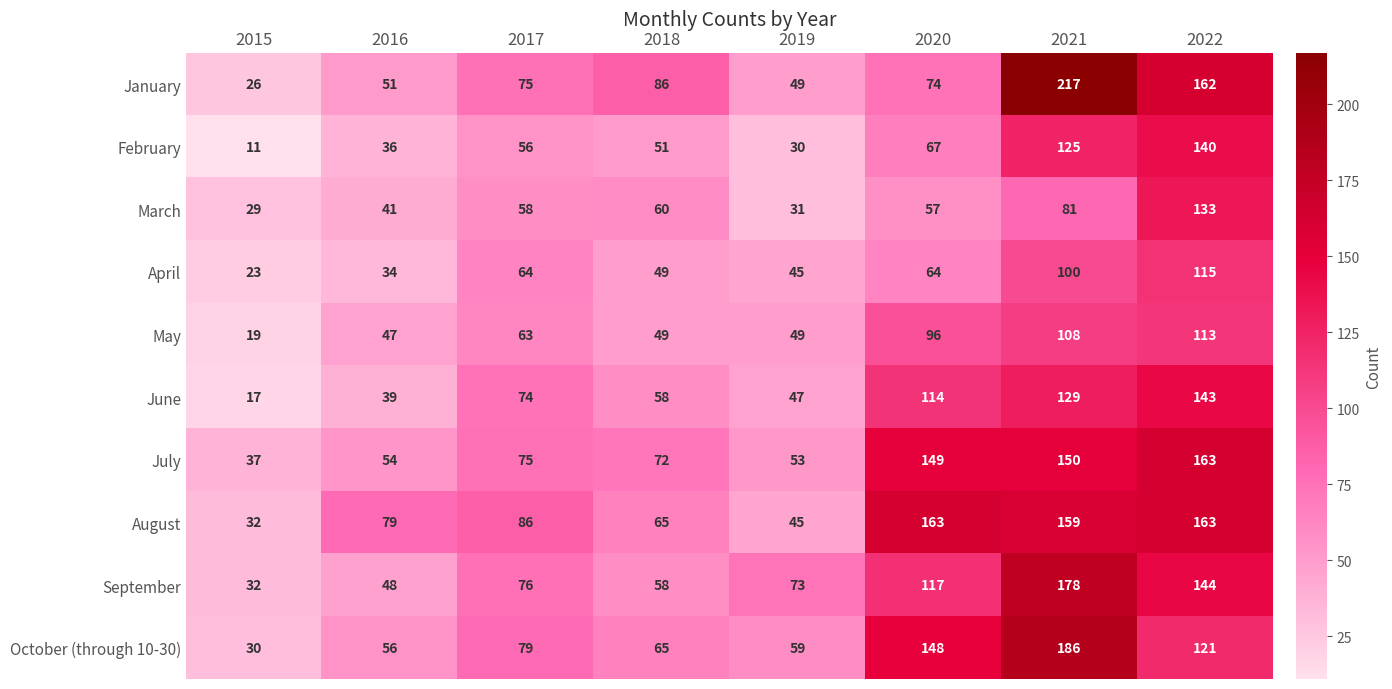

The value of September at 2016 is 66. True or false?

False